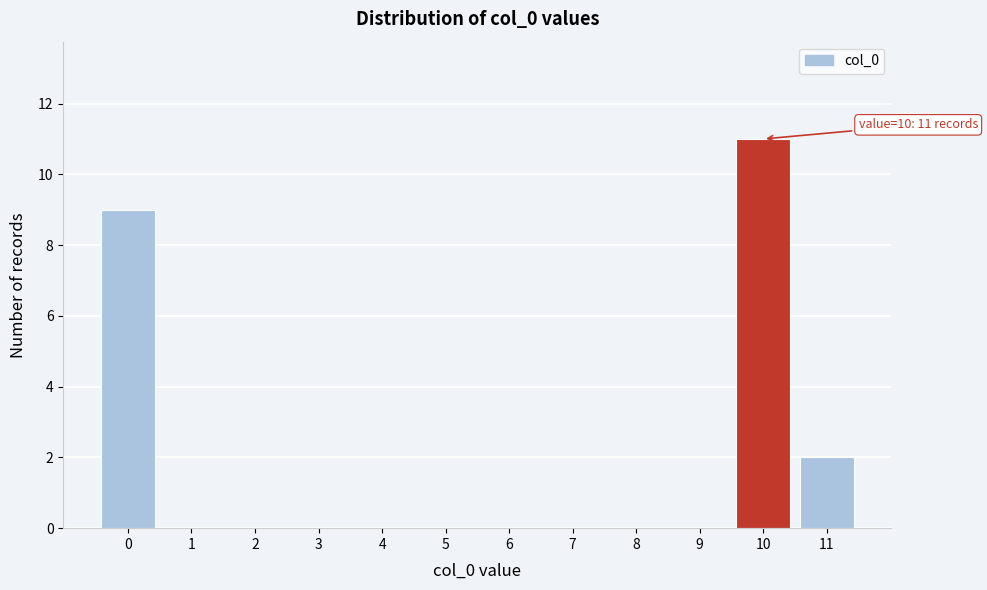

Reading left to right, transcribe all the data shown in this chart.

0=9	1=0	2=0	3=0	4=0	5=0	6=0	7=0	8=0	9=0	10=11	11=2